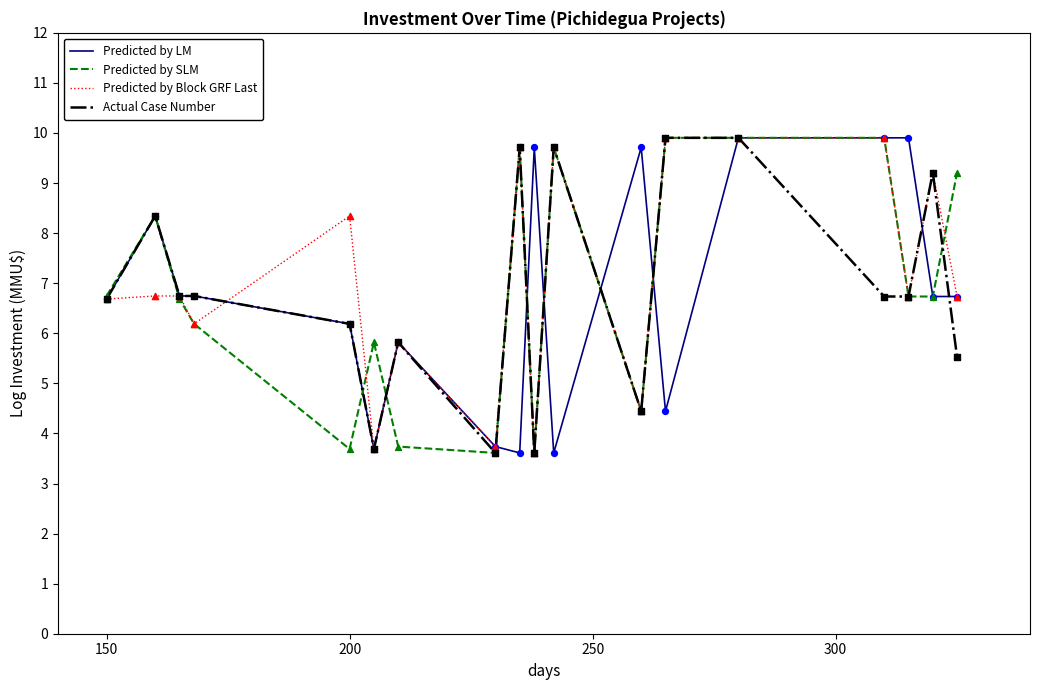

What is the maximum value for Actual Case Number?

9.9